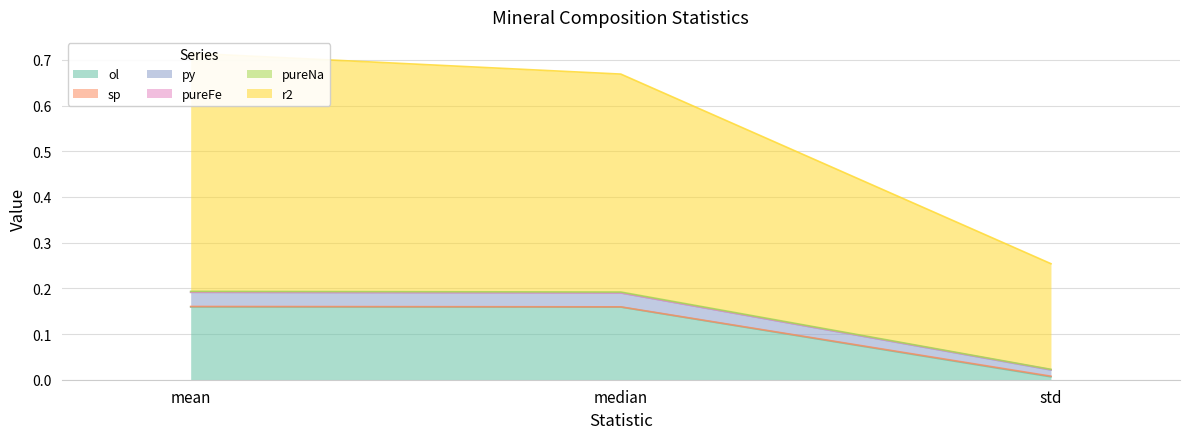

Count the number of categories in the chart.

3